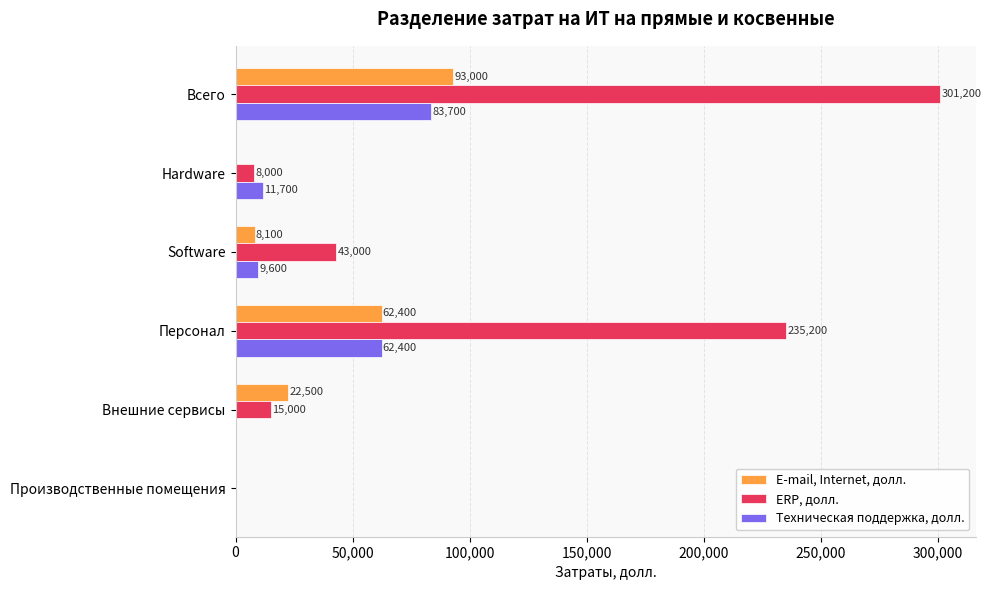

Between Hardware and Персонал, which series saw the biggest shift?

ERP, долл.